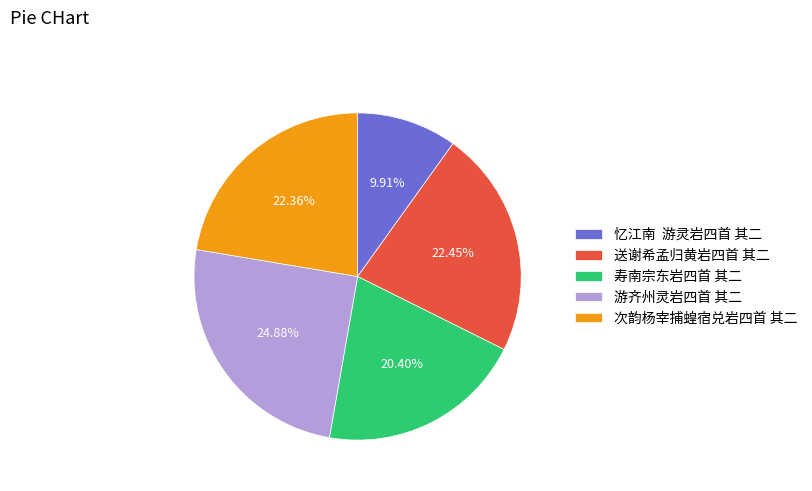

Which category has the biggest portion of the pie?

游齐州灵岩四首 其二